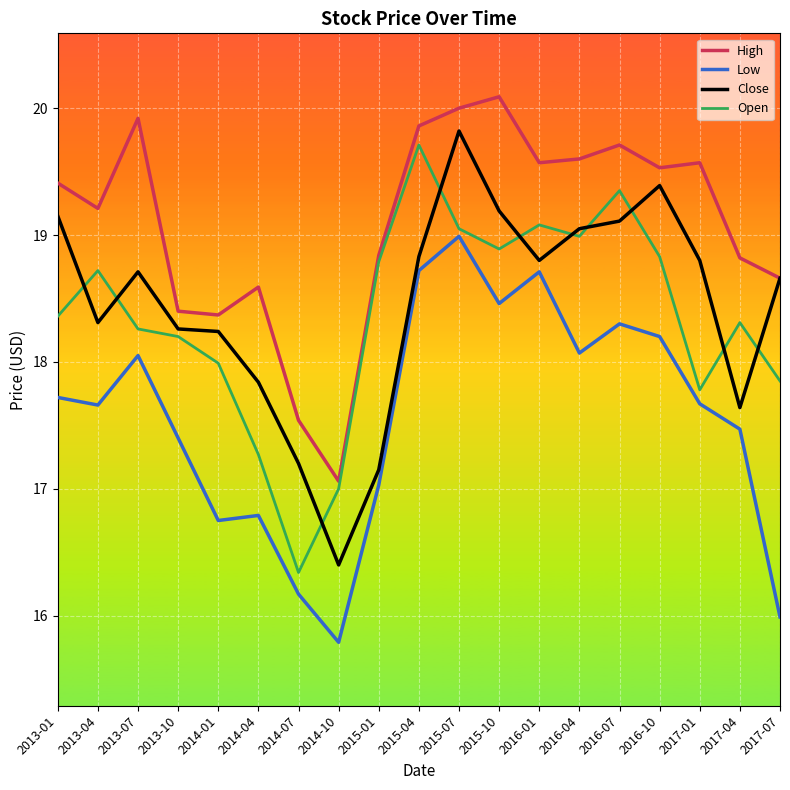

At which category does Open reach its first local peak?

2013-04